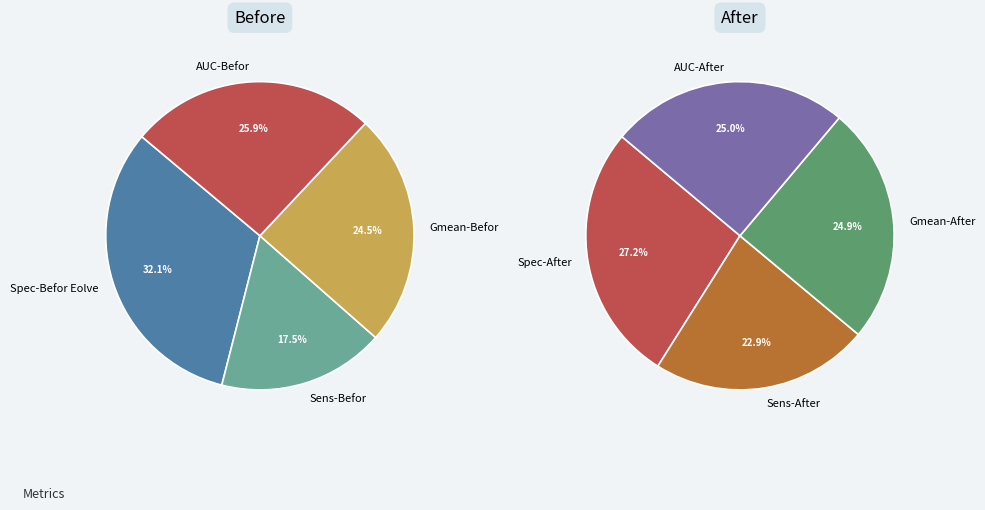

Is it true that Sens-After is 1% of the pie?

False